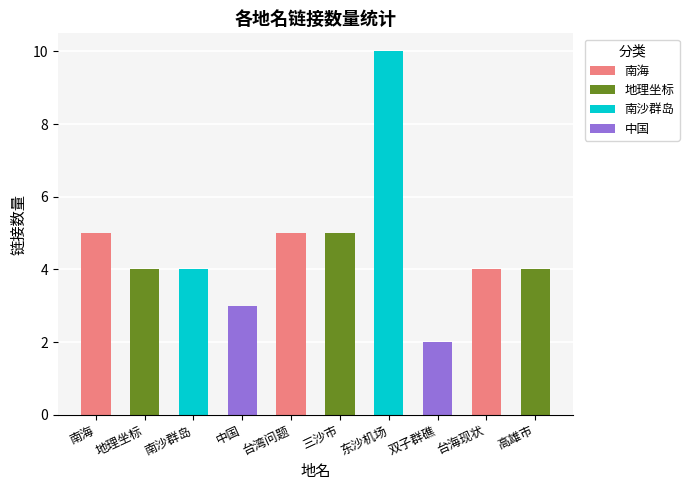

Approximately how many times larger is the value at 台湾问题 compared to 高雄市?

1.2